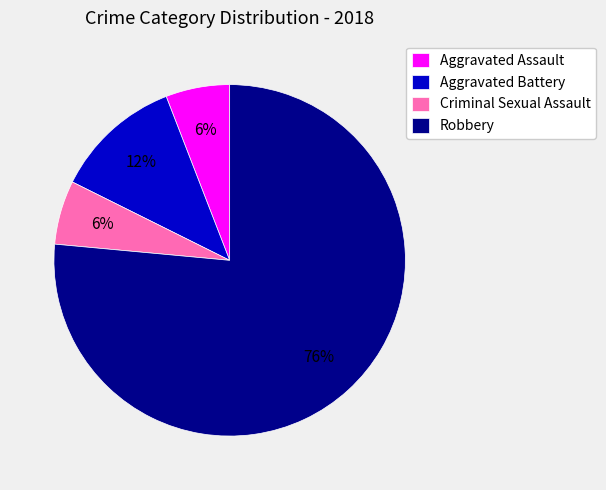

Count the number of slices in the pie.

4